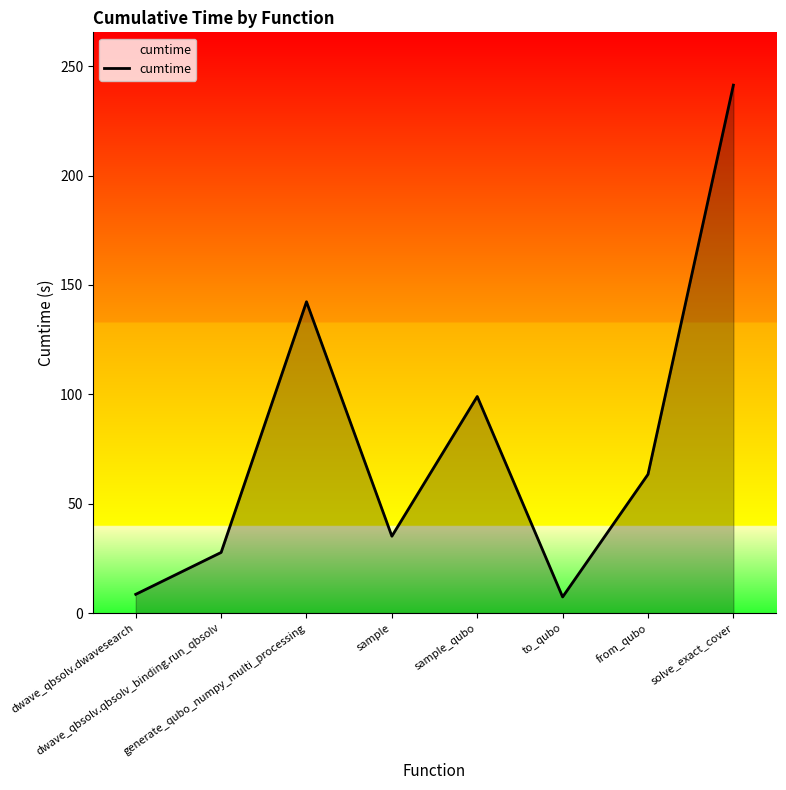

What is the difference between the maximum and second lowest values?

232.8